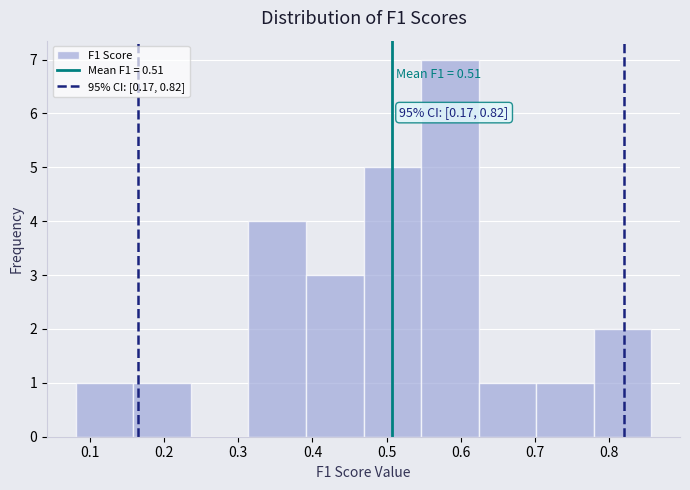

Which range on the x-axis has the tallest bar?

0.55 to 0.62